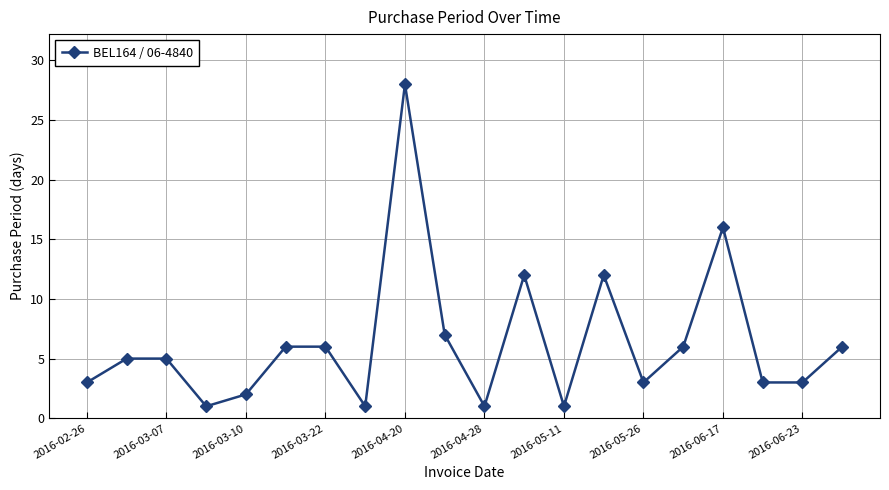

What is the minimum value shown in the chart?

1